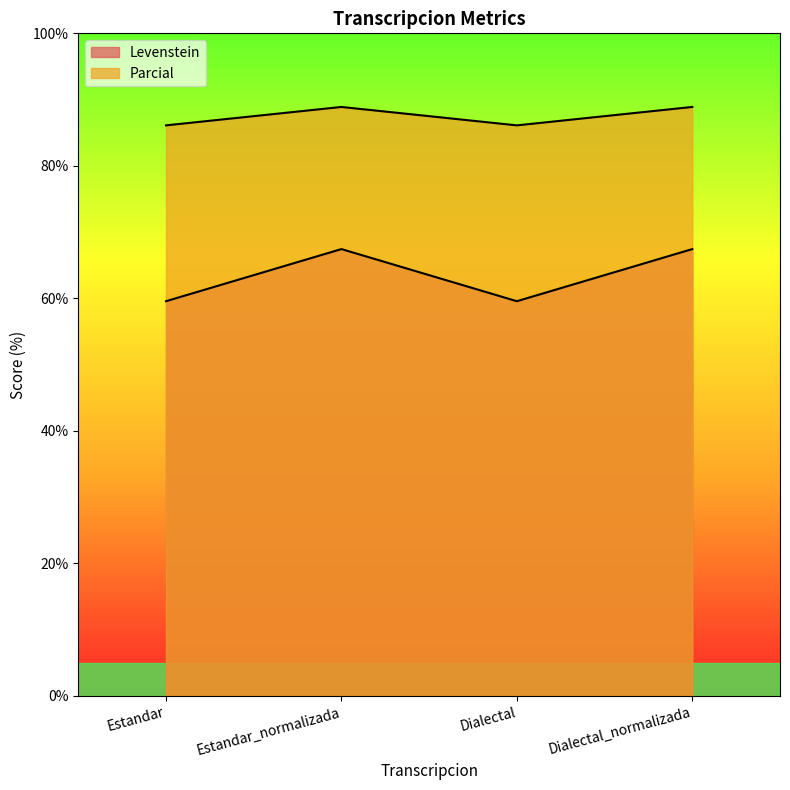

Rank the categories by Levenstein value from highest to lowest.

Estandar_normalizada, Dialectal_normalizada, Estandar, Dialectal